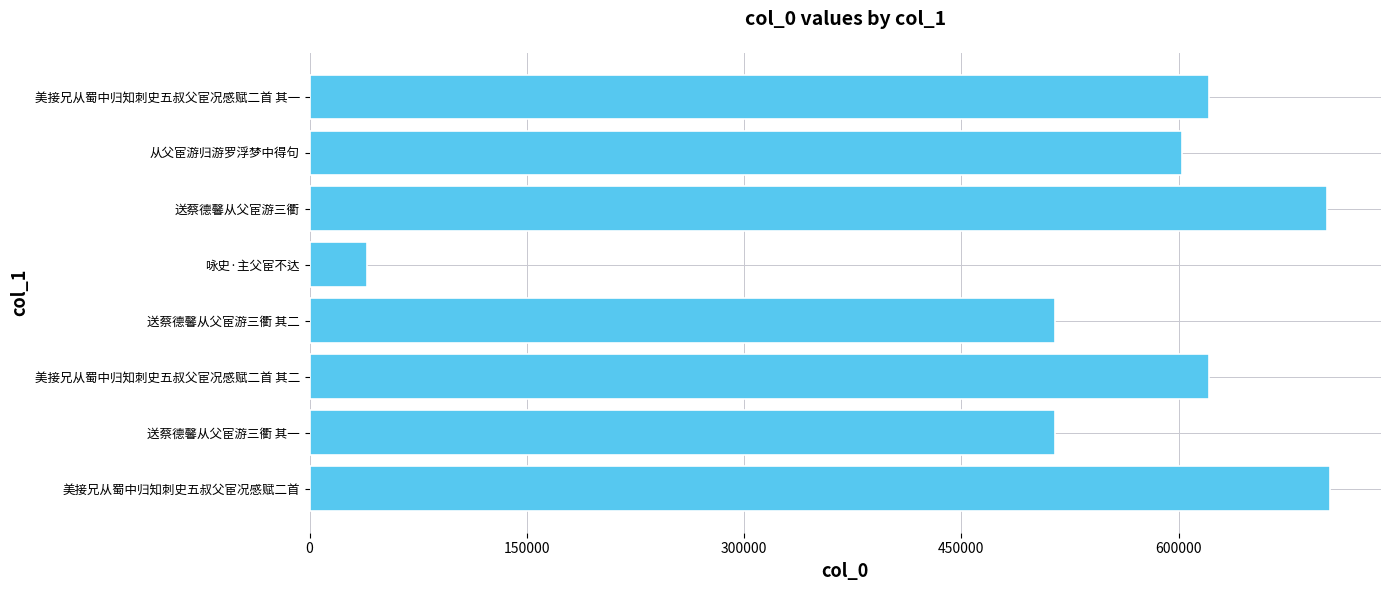

Is it true that the value at 送蔡德馨从父宦游三衢 其二 is 514460?

True